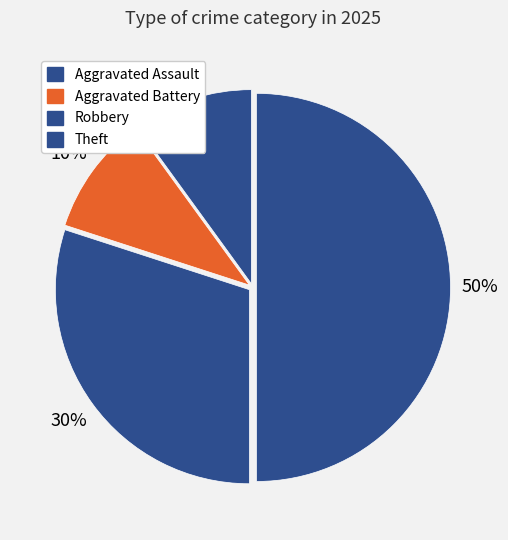

Count the number of slices in the pie.

4